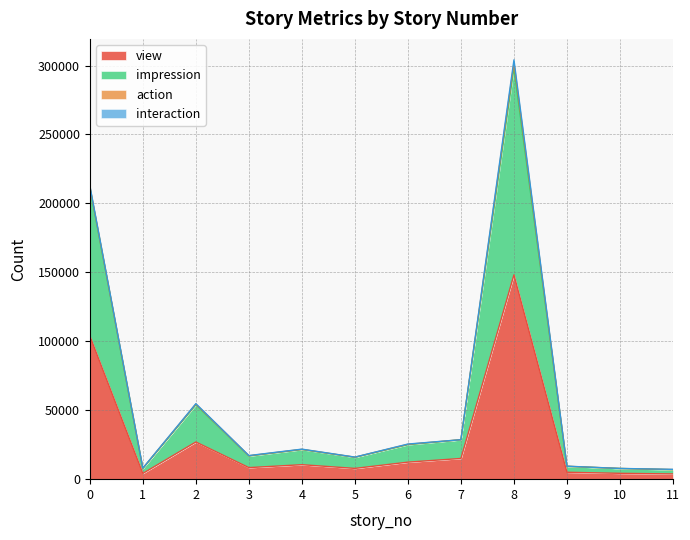

At which category is the sum across all series the highest?

8